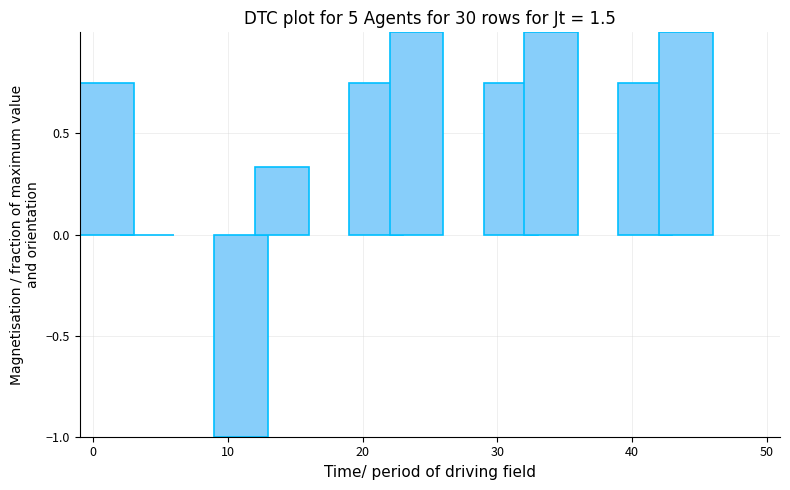

How many groups of bars are there?

5